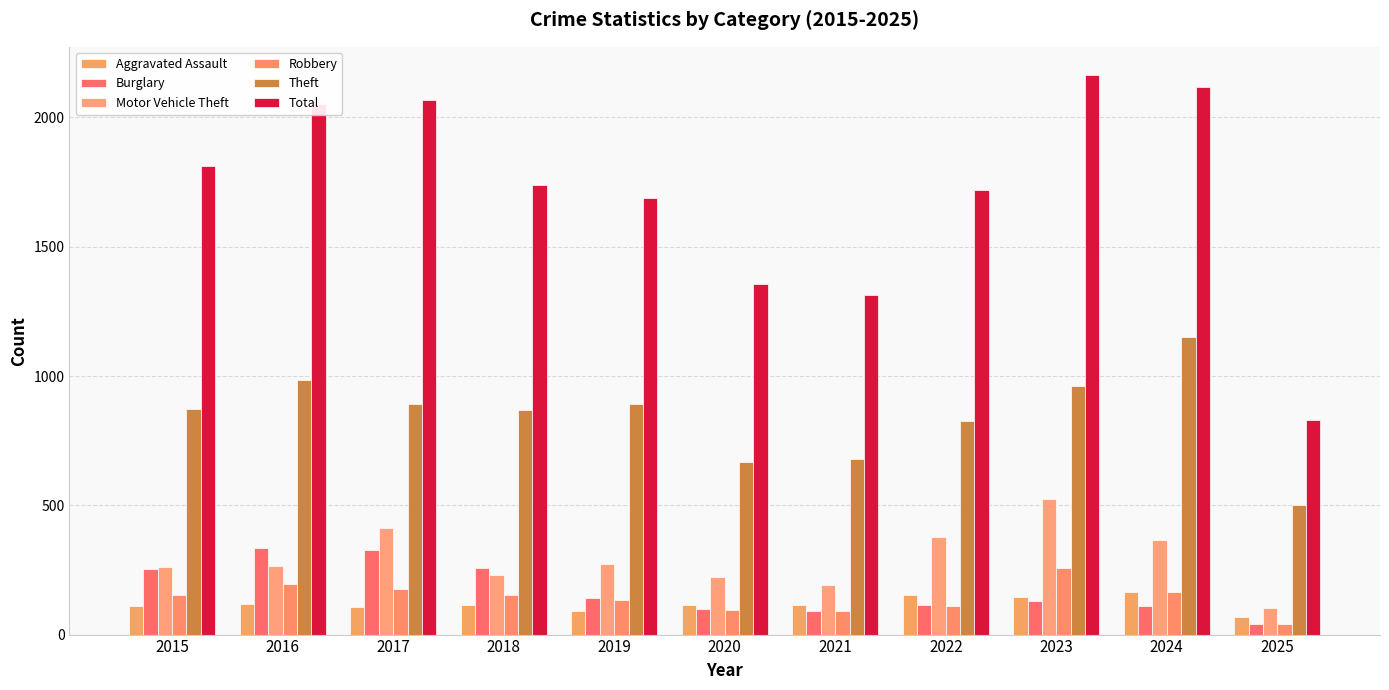

What is the value of the Total bar at the 1st from the left?

1812